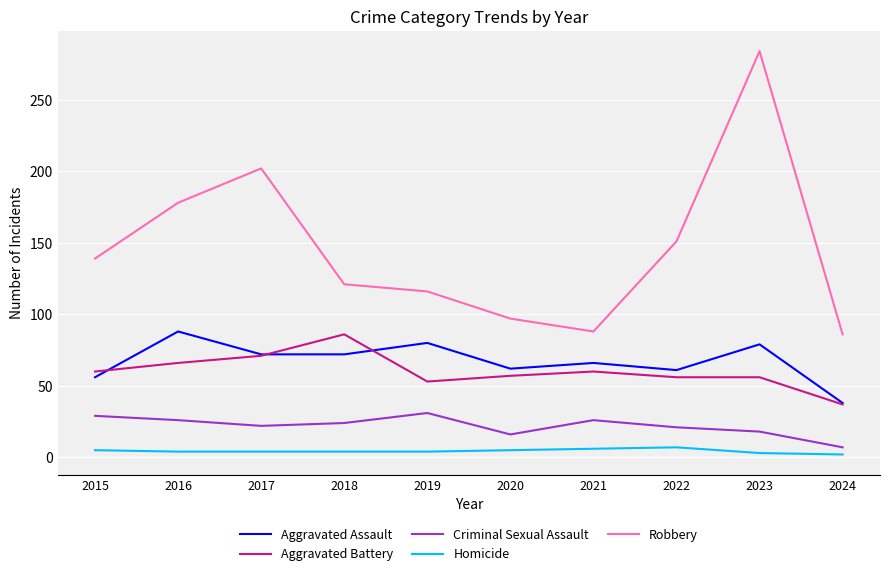

True or false: Robbery and Criminal Sexual Assault intersect in this chart.

False